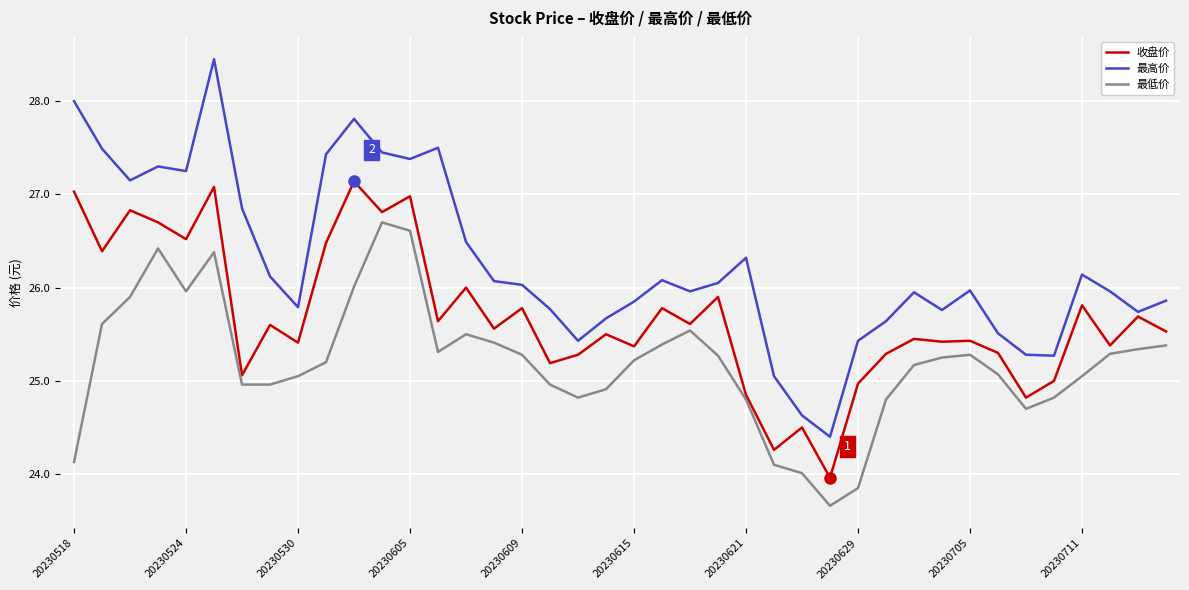

Which series has the widest spread of values?

最高价